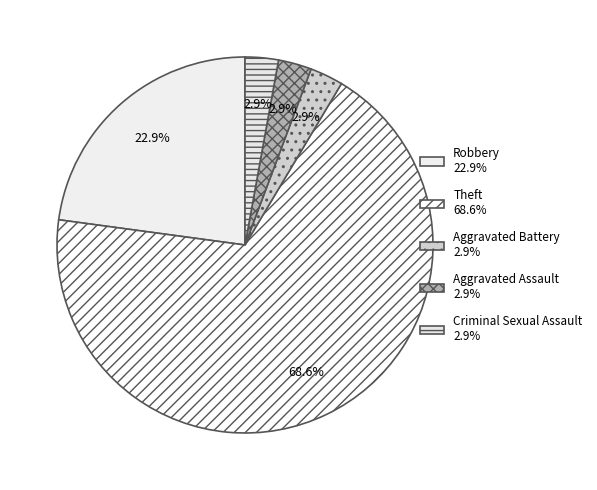

What portion of the pie excludes Aggravated Battery?

97.1%